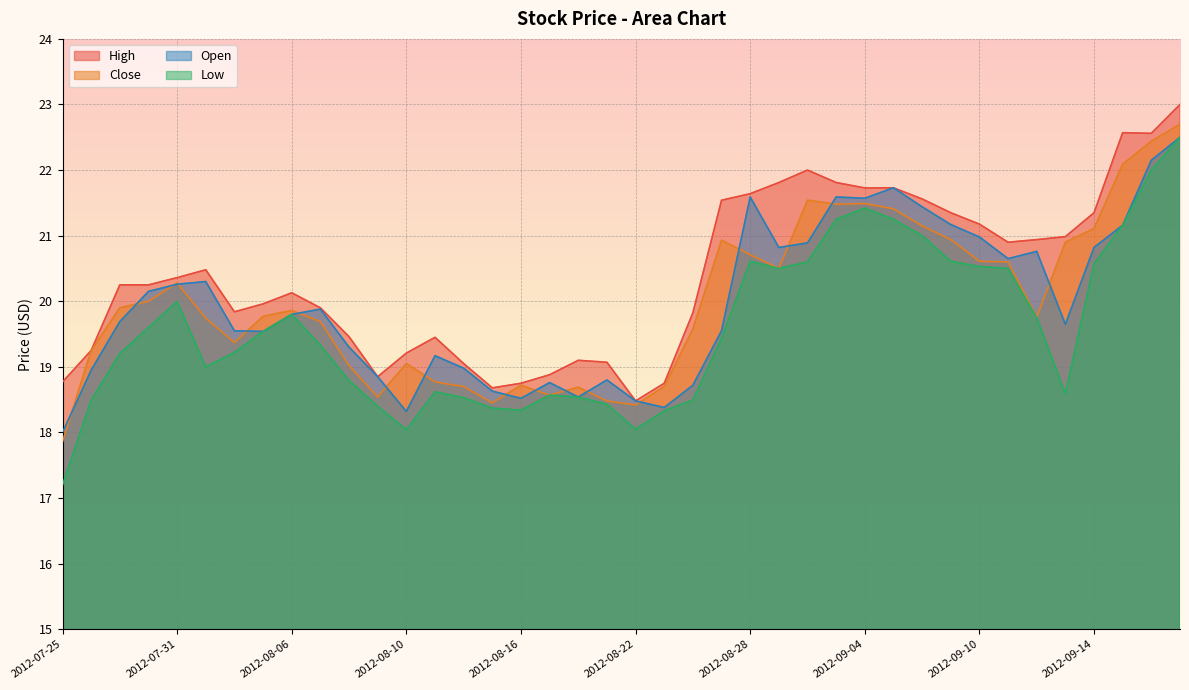

Where is the first local minimum for High?

2012-08-02